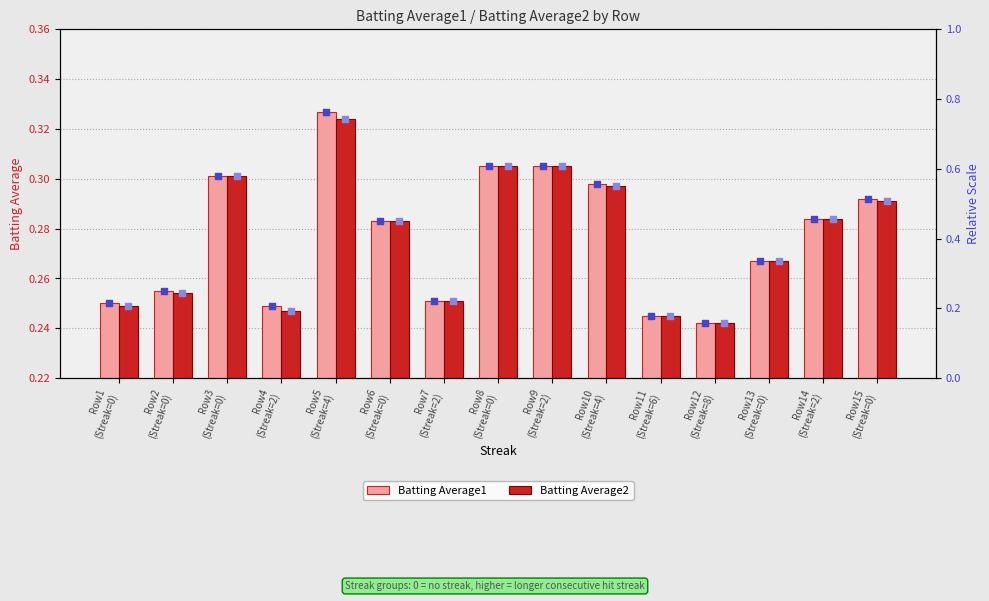

At which category is the sum across all series the highest?

Row5
(Streak=4)